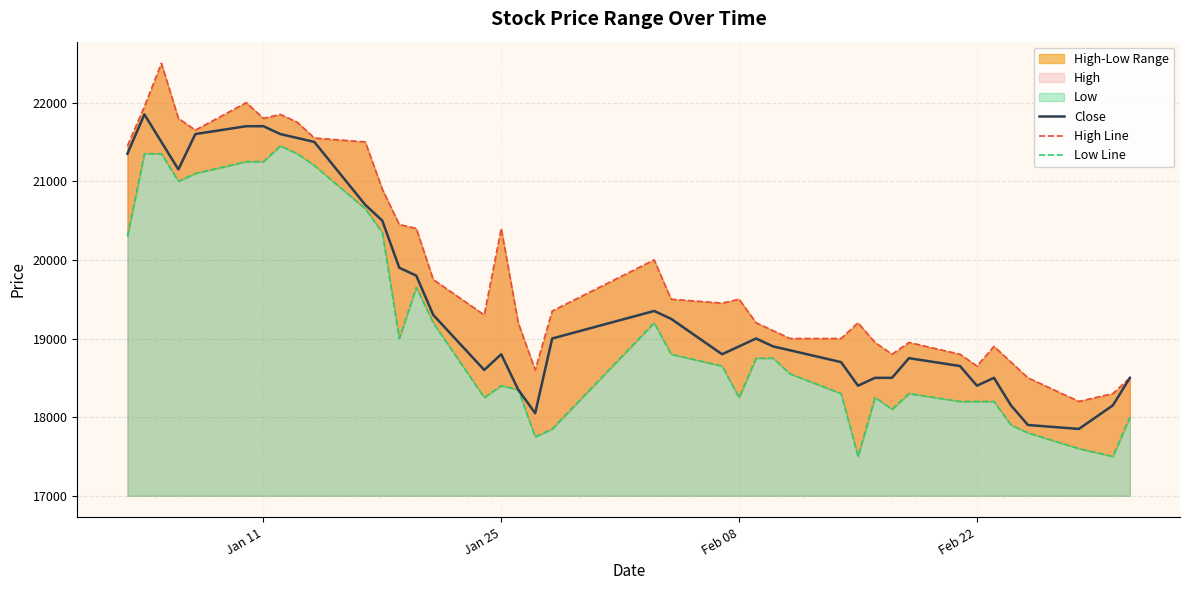

What is the lowest value of the Close series?

17850